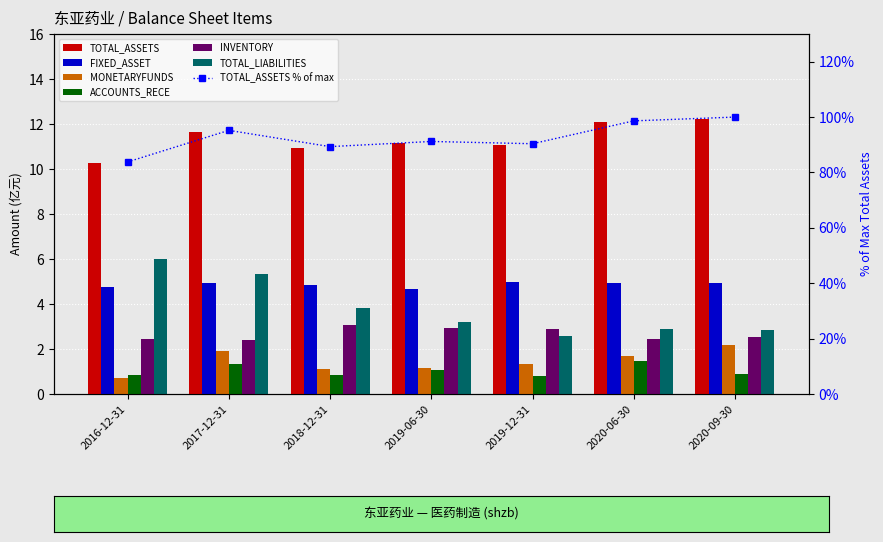

True or false: INVENTORY has a value of 1.7 at 2018-12-31.

False